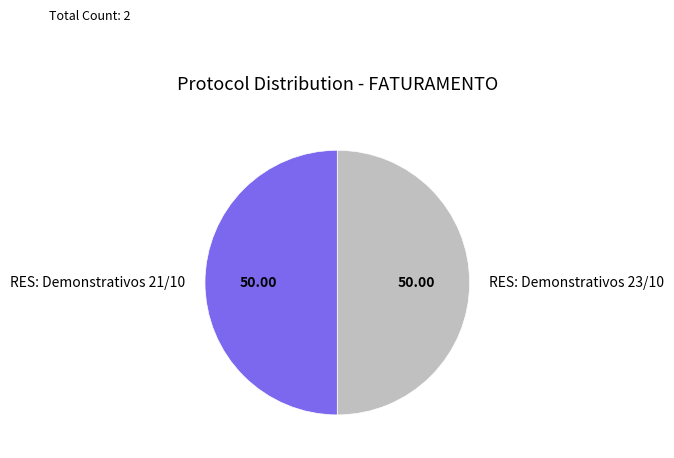

Combined, do RES: Demonstrativos 23/10 and RES: Demonstrativos 21/10 account for over 50%?

Yes